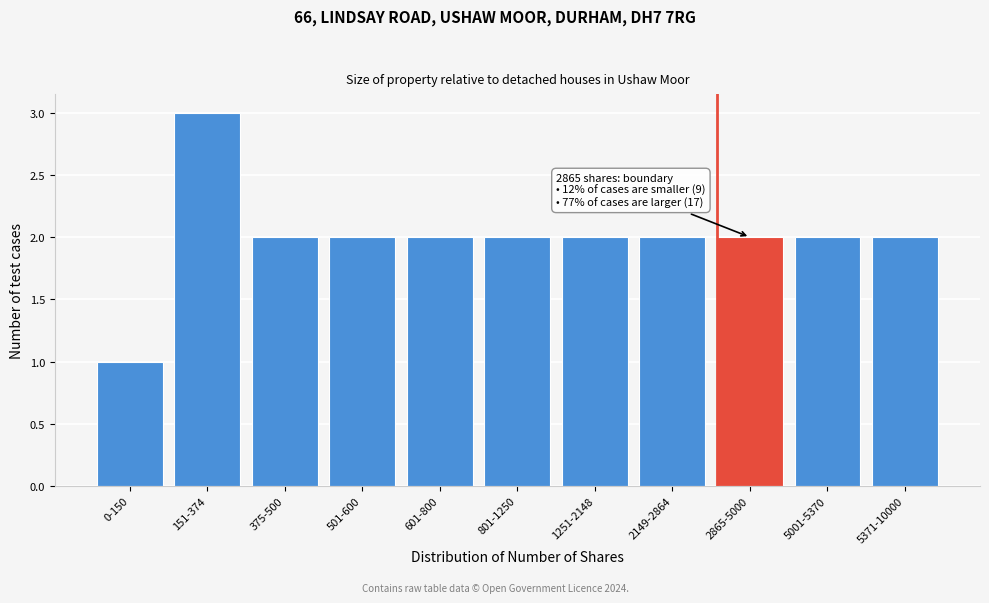

Reading left to right, extract all data points from this chart.

1	3	2	2	2	2	2	2	2	2	2